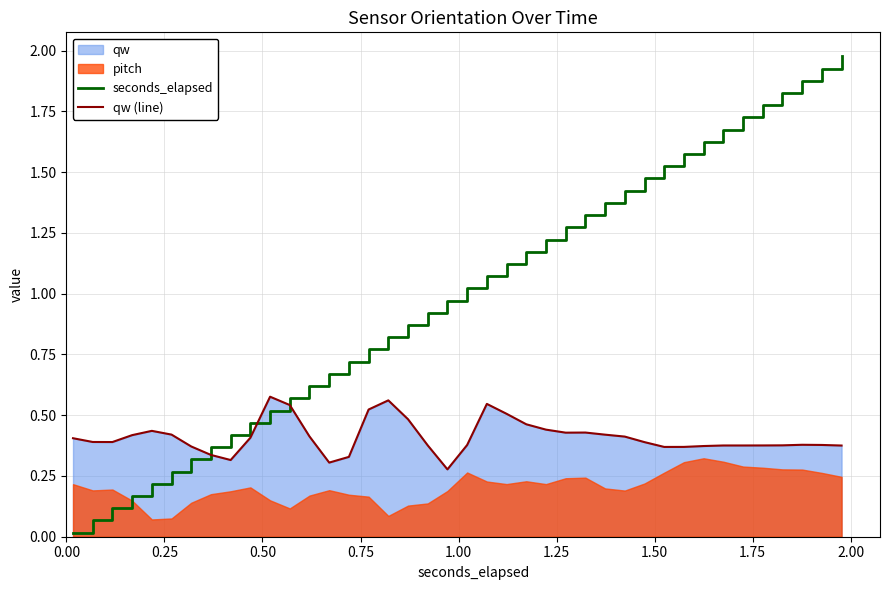

How many times do qw (line) and seconds_elapsed cross each other?

3